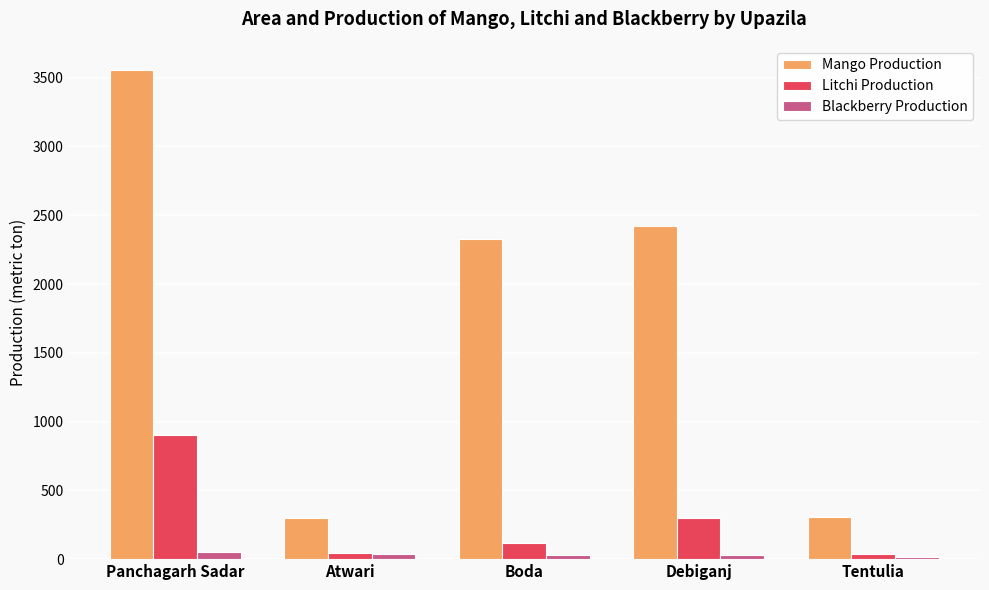

Which series has the widest spread of values?

Mango Production